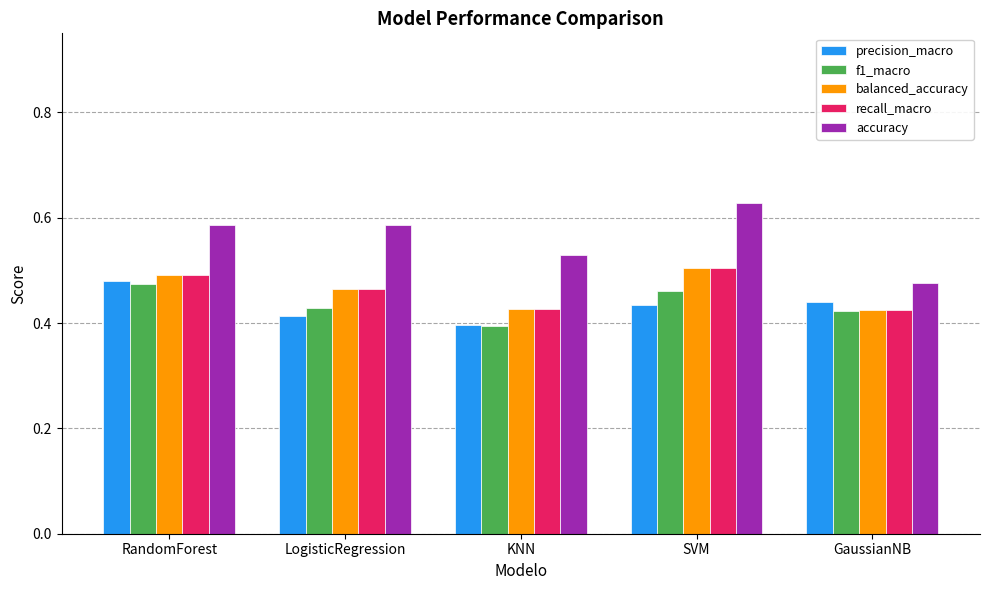

How many f1_macro values are between 0 and 1?

5